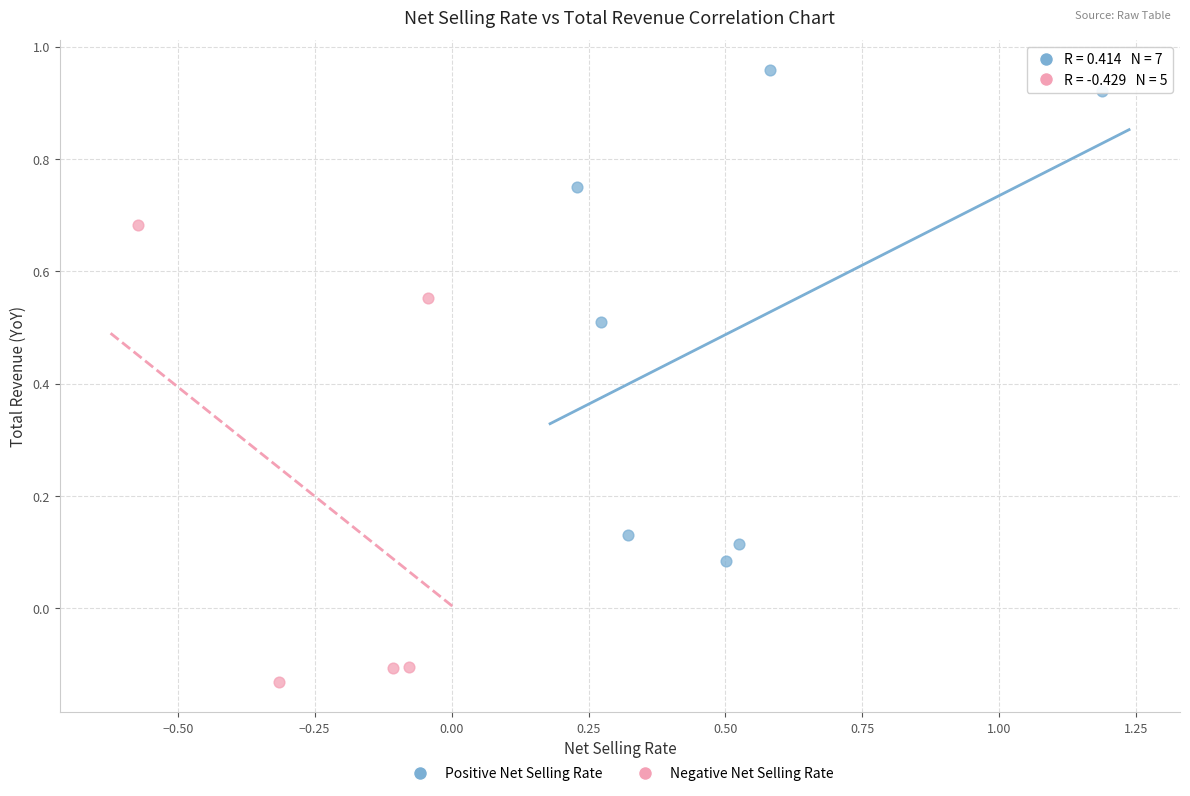

Which series reaches the maximum Y coordinate?

Positive Net Selling Rate